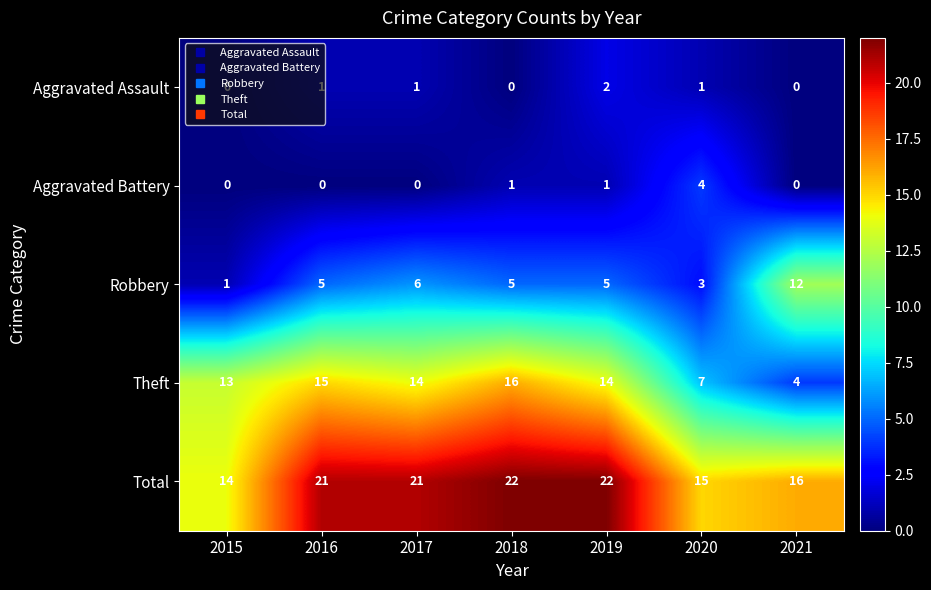

Rank the series at 2016 from lowest to highest value.

Aggravated Battery, Aggravated Assault, Robbery, Theft, Total